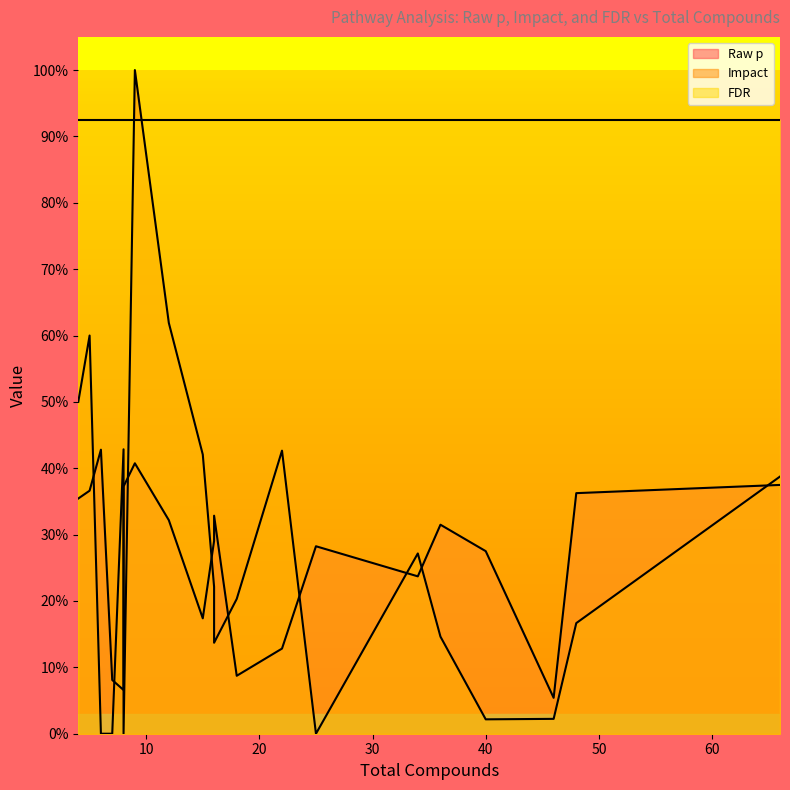

The value of Raw p at 8 is 0.1. True or false?

True